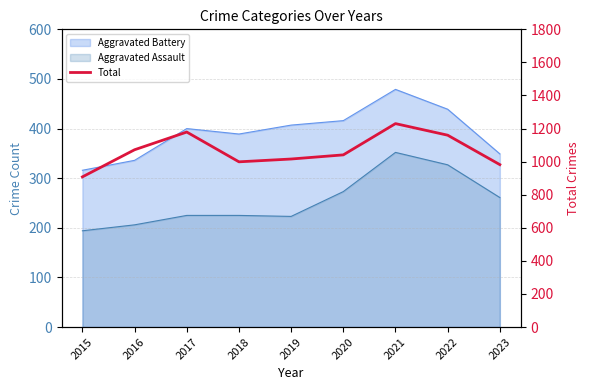

Is it true that the value at 2023 is 982?

True